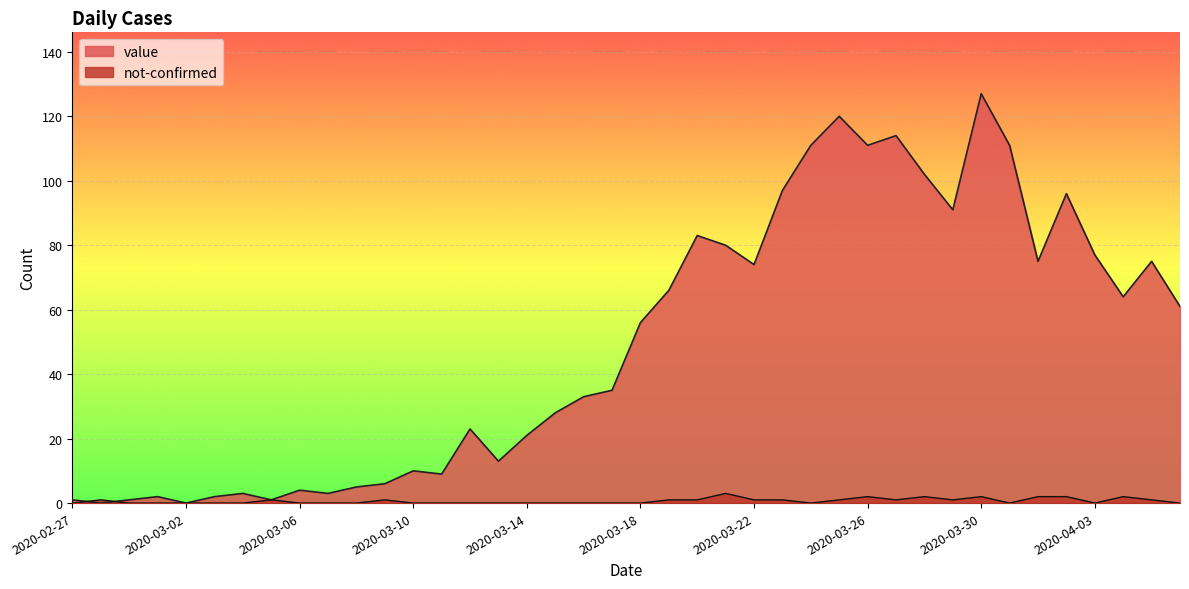

Is the value of not-confirmed at 2020-04-02 greater than the value of value at 2020-04-01?

No